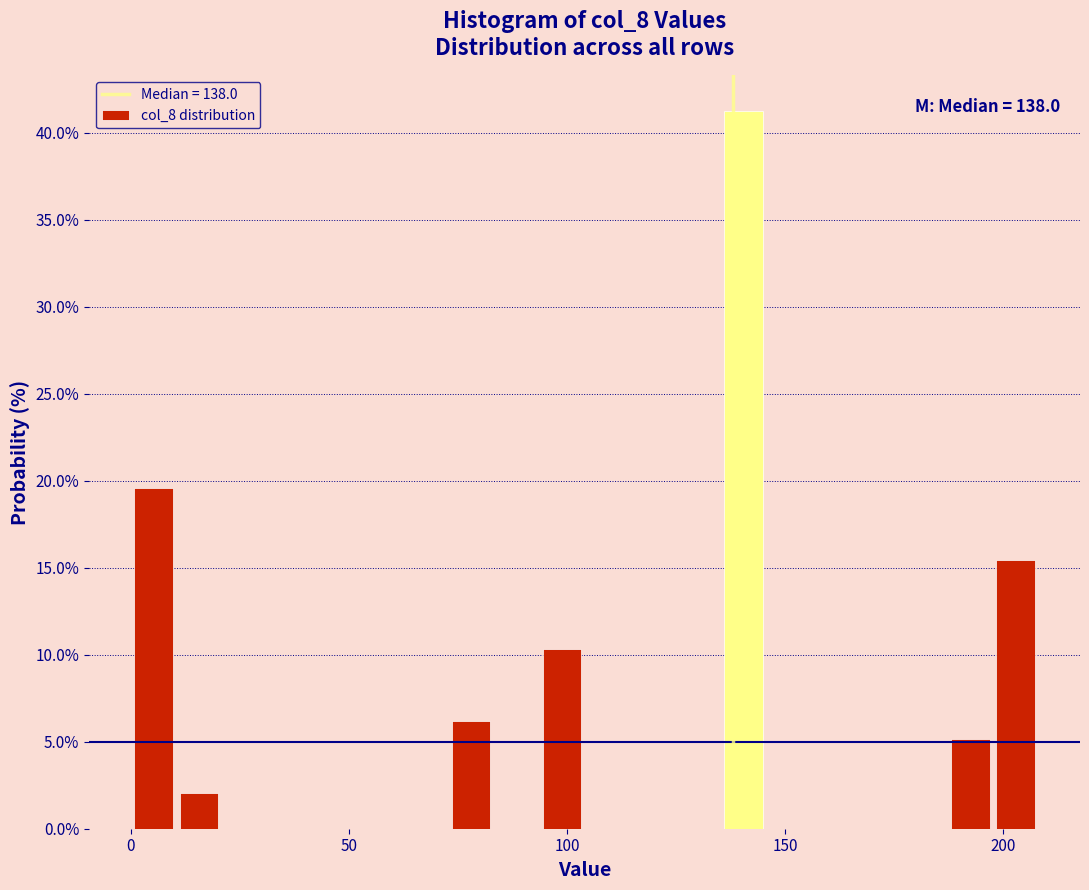

Read against the x-axis, roughly where is the centre of the tallest bar?

140